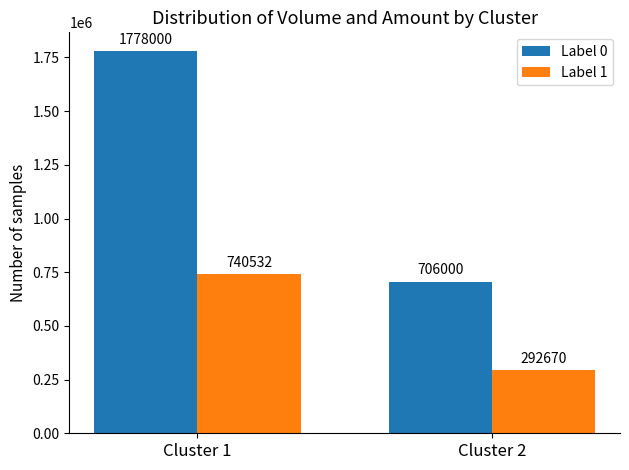

What is the value of the Label 1 bar at the 2nd from the left?

292670